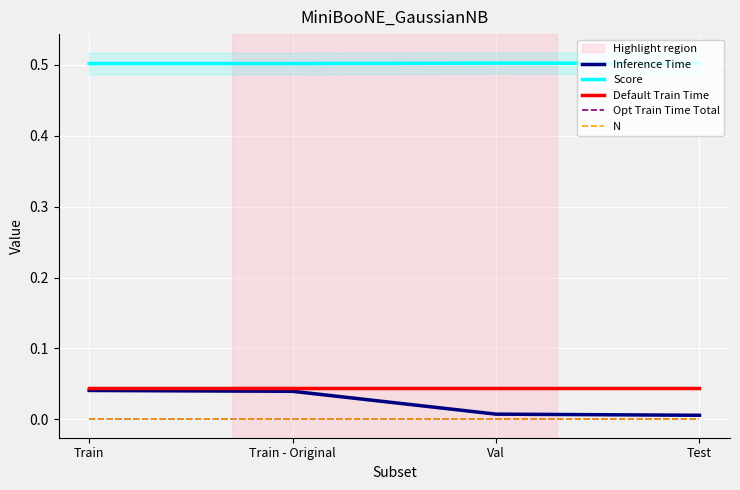

Which series has the largest total across all categories?

Score